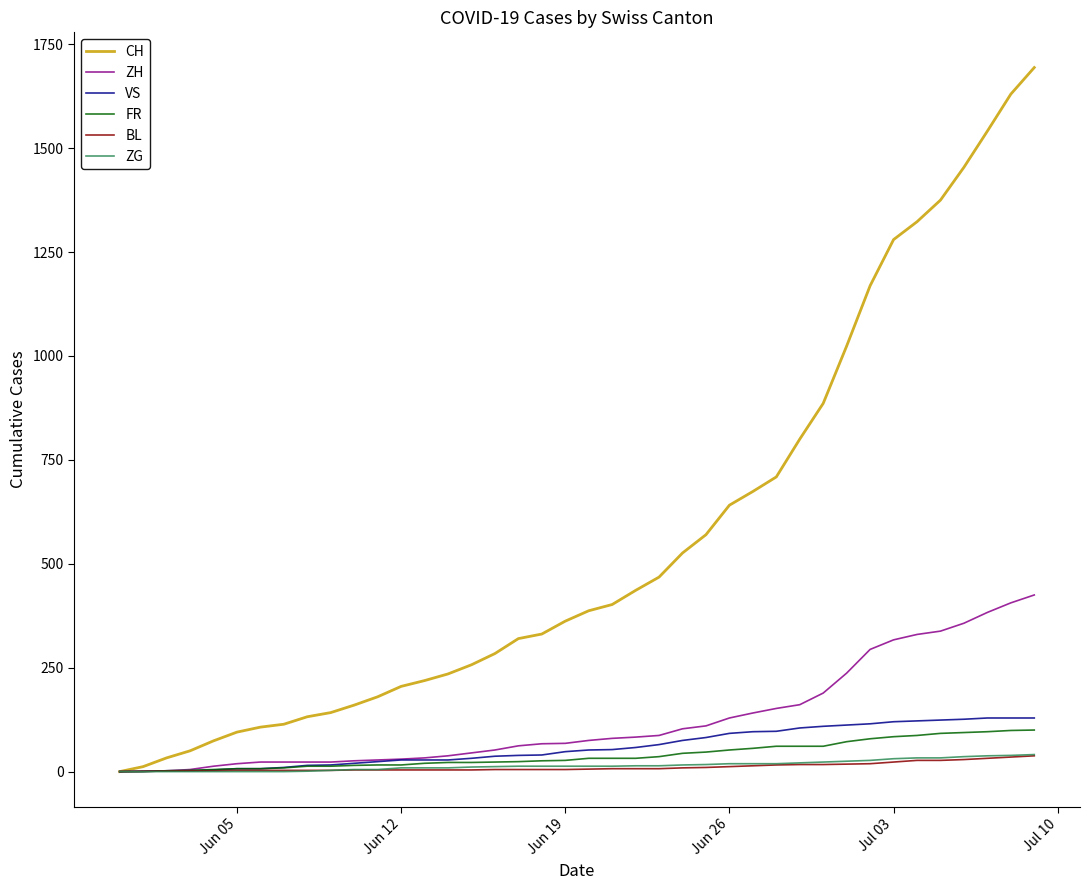

Does the chart display data point markers on the line(s)?

No